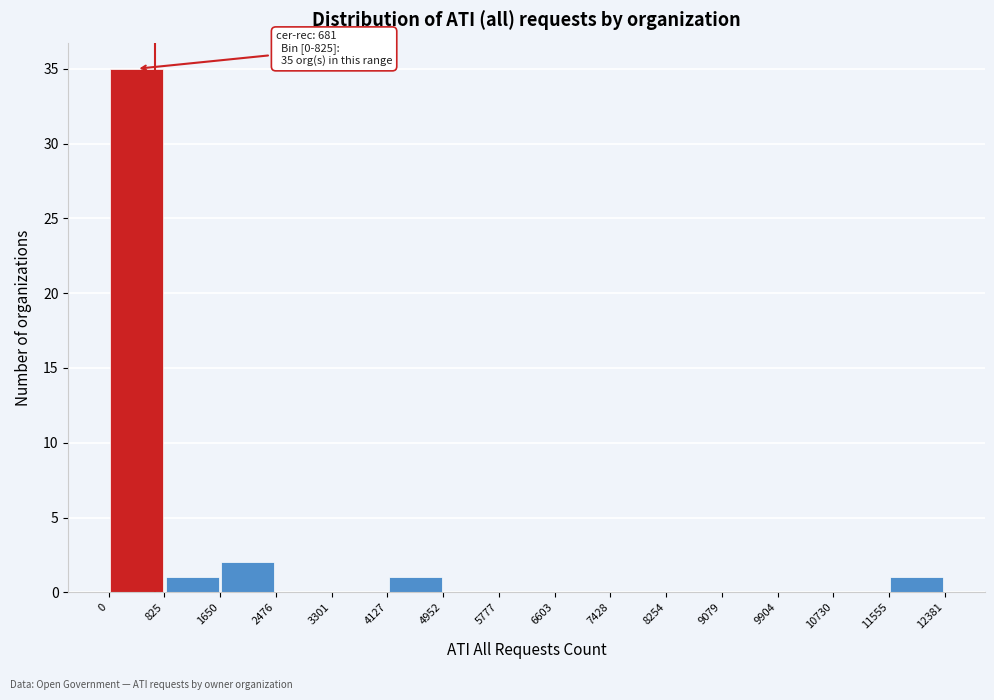

Which range on the x-axis has the tallest bar?

0 to 825